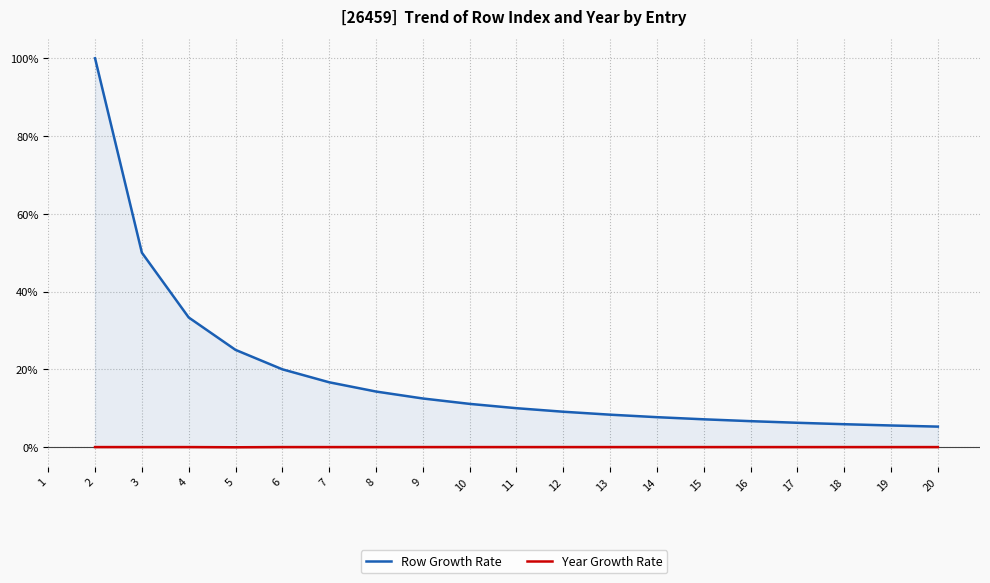

How many values in Row Growth Rate are above zero?

19